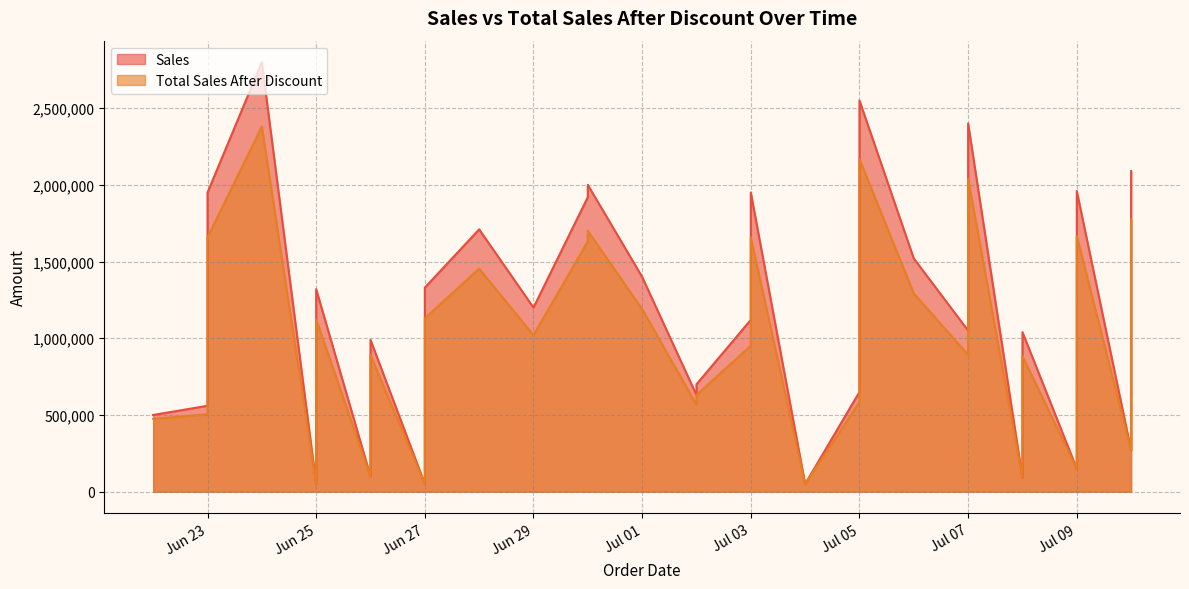

True or false: Total Sales After Discount has a value of 819000 at 2023-06-27.

True